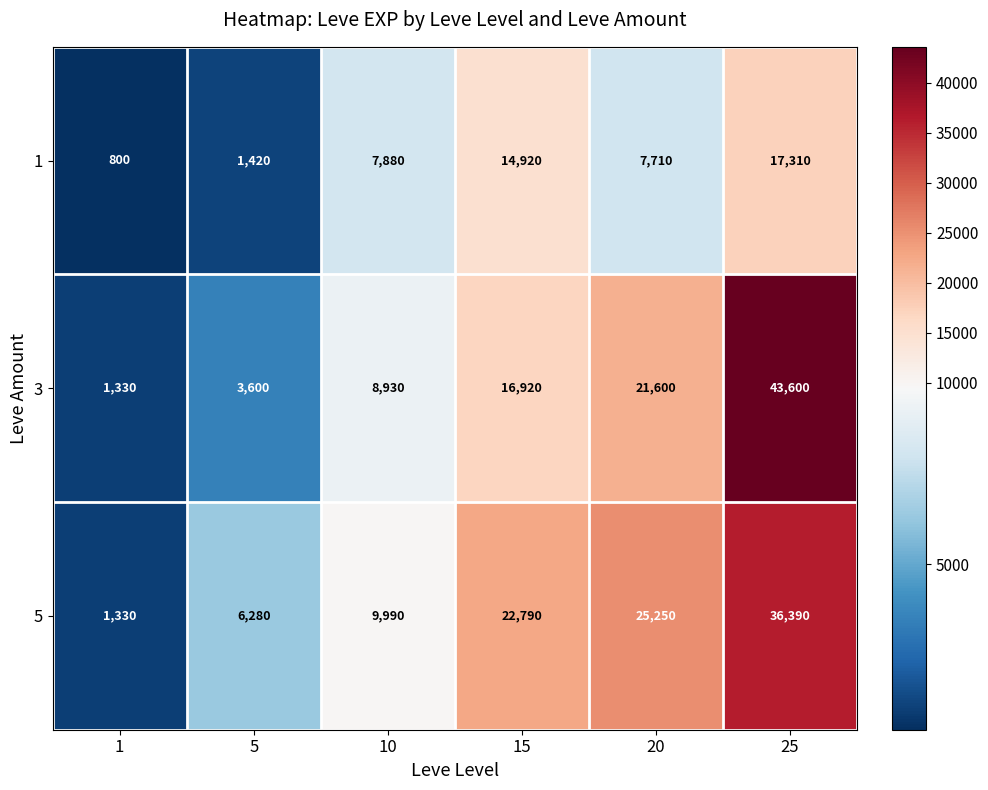

Where is 5 nearest to the value 18860?

15